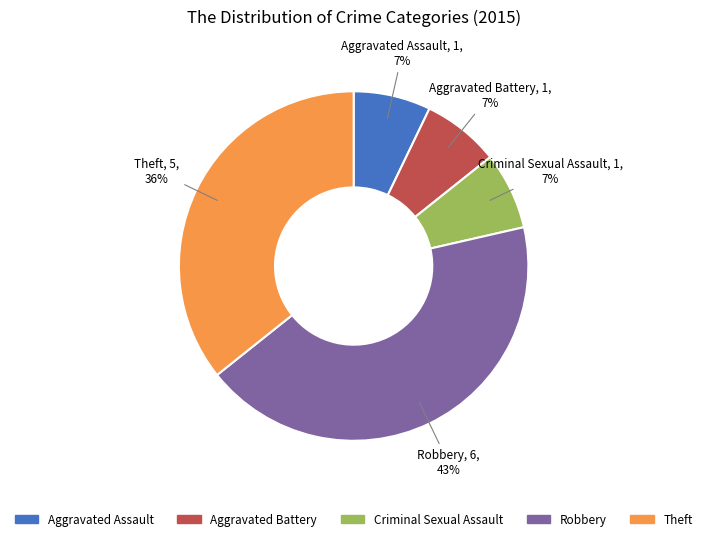

What percentage is the Theft slice, to the nearest percent?

36%